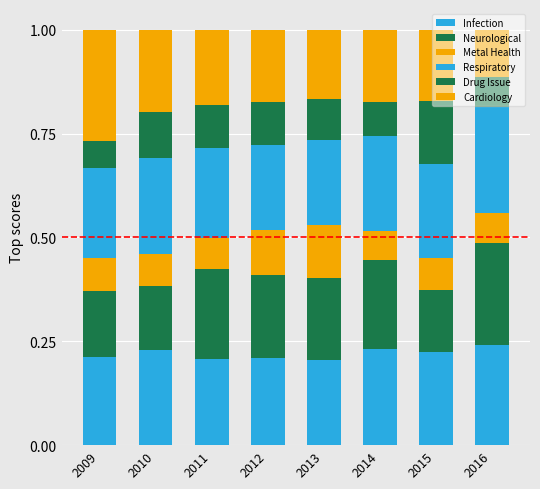

Count the Drug Issue values in the range 0 to 1.

8